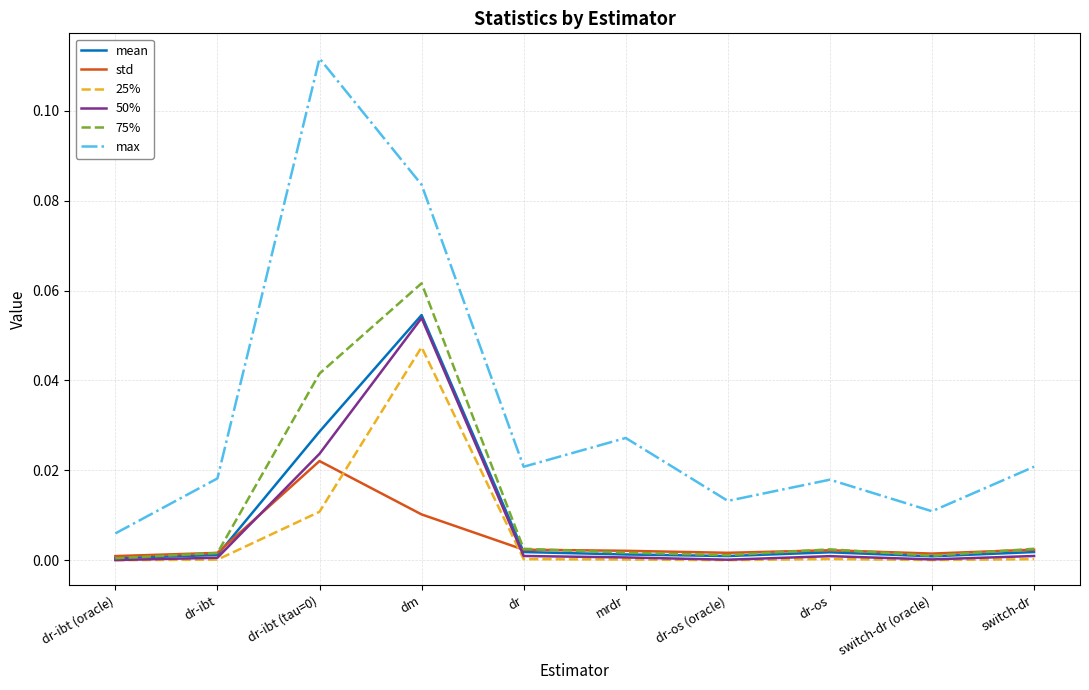

Which series has the largest total across all categories?

max